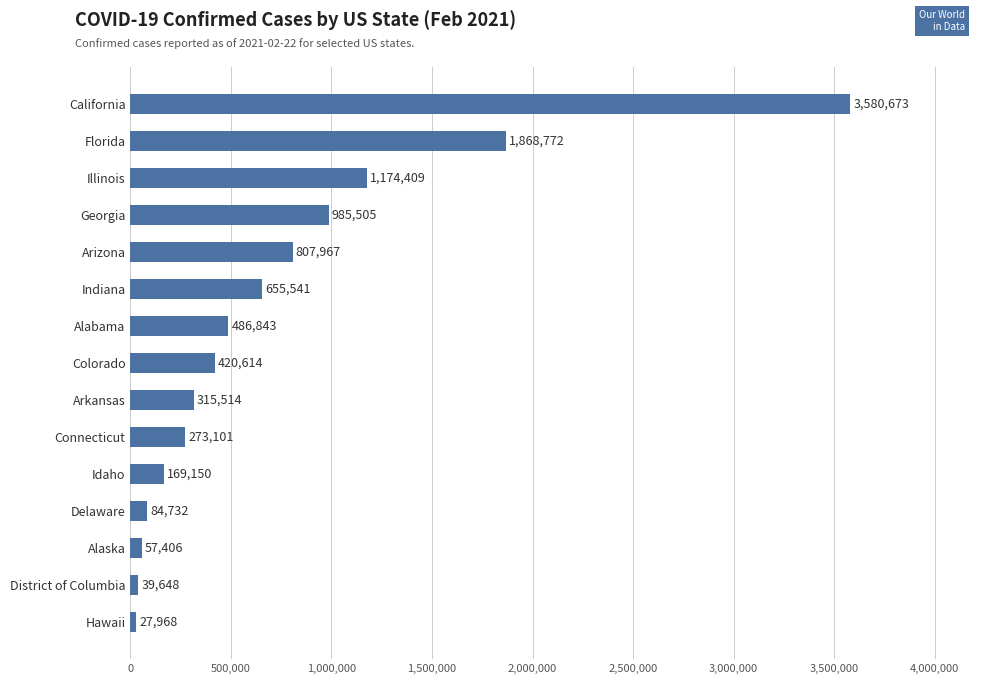

Reading bottom to top, extract all data points from this chart.

27968	39648	57406	84732	169150	273101	315514	420614	486843	655541	807967	985505	1174409	1868772	3580673